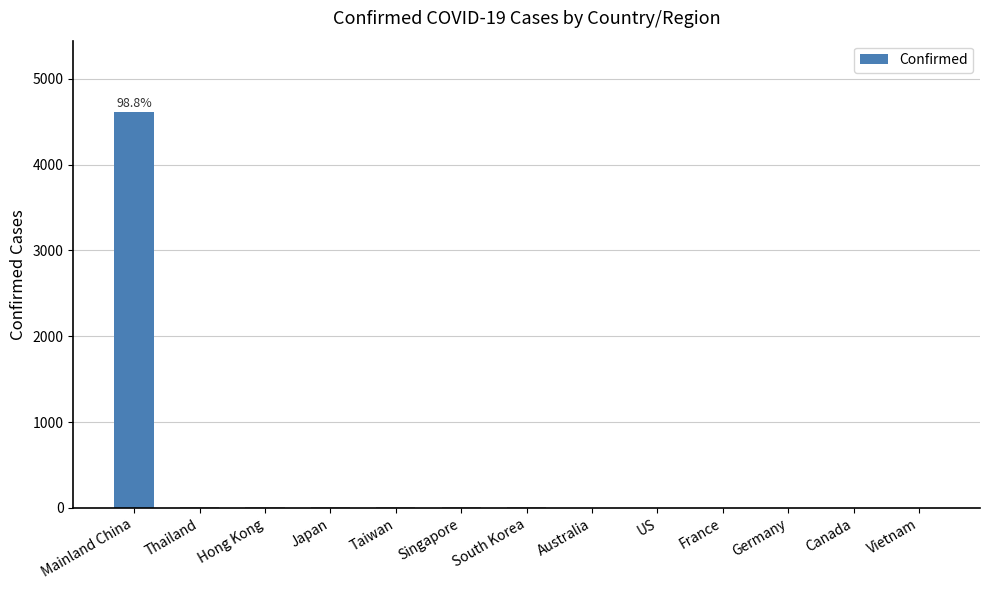

Which label corresponds to the largest value in the chart?

Mainland China